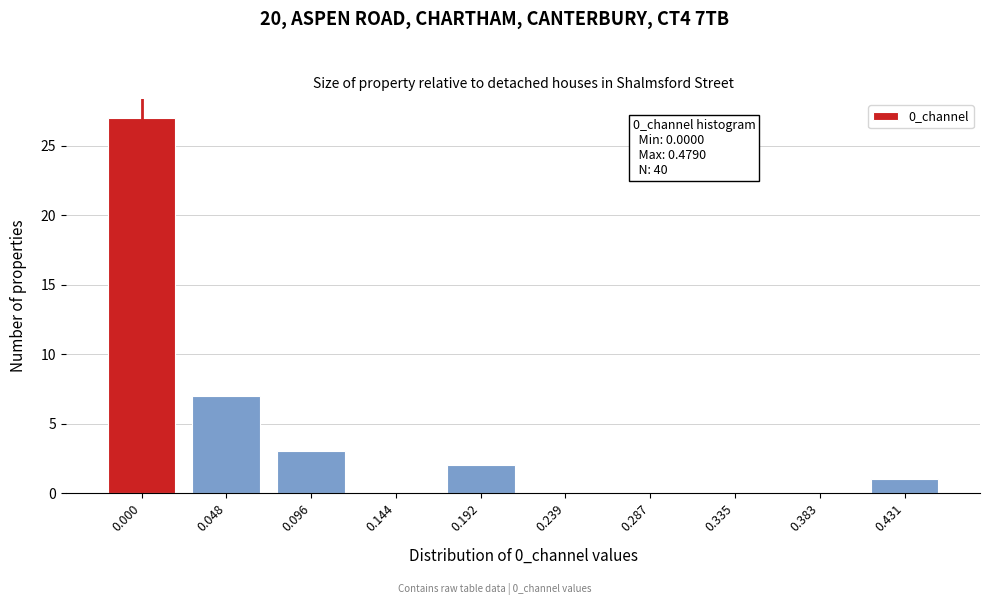

Reading right to left, list all the values displayed in this chart.

0.431=1	0.383=0	0.335=0	0.287=0	0.239=0	0.192=2	0.144=0	0.096=3	0.048=7	0.000=27